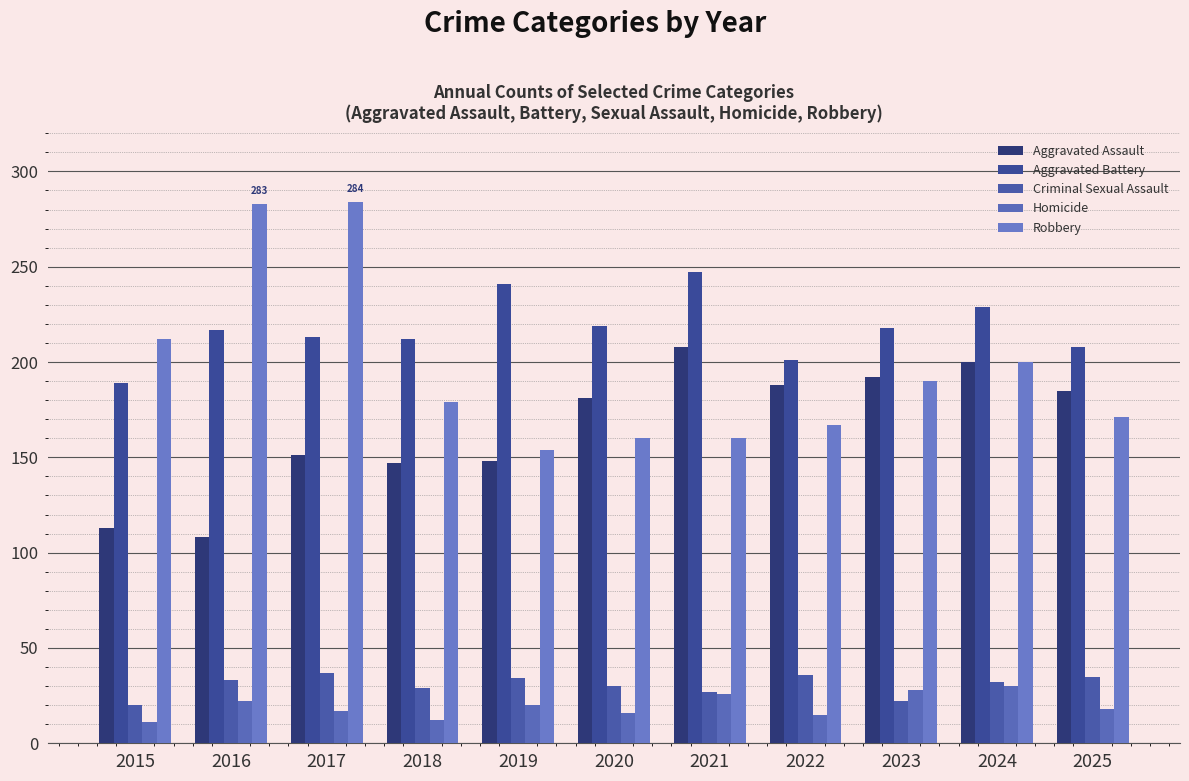

Does the chart contain stacked bars?

No